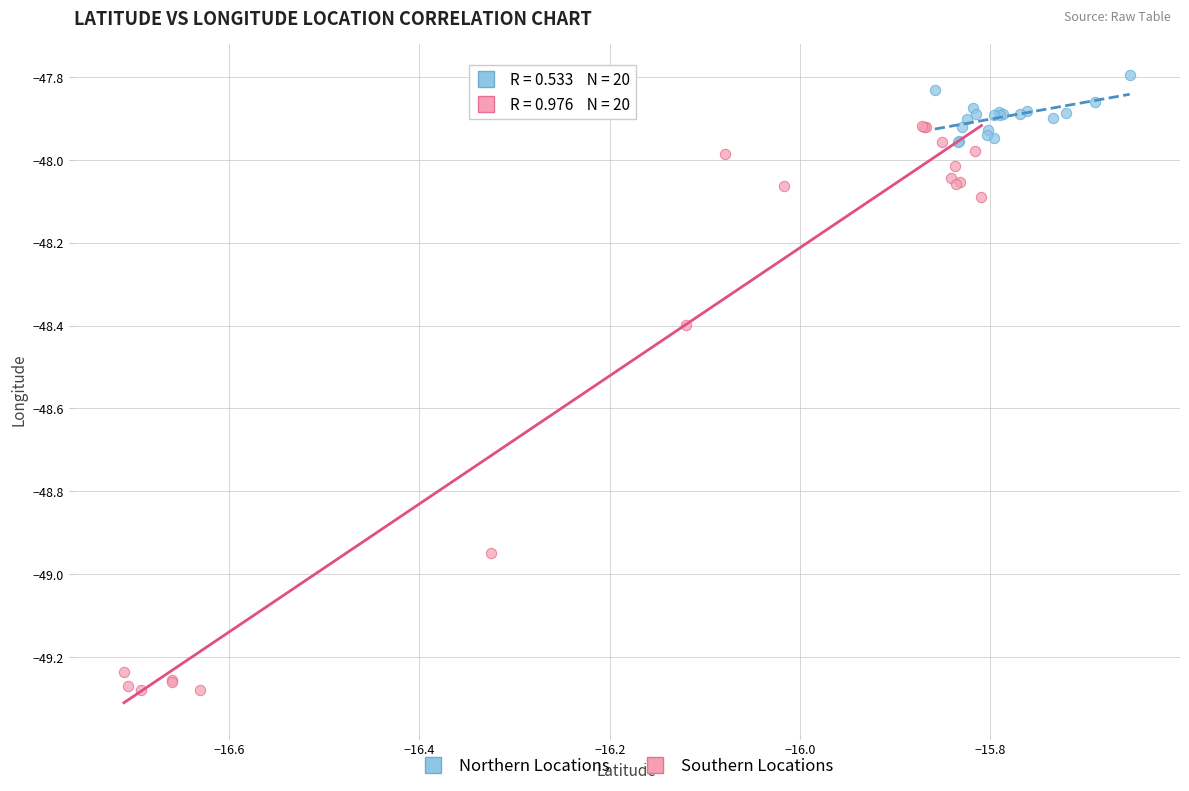

Which series has the largest Y range (max minus min)?

Southern Locations